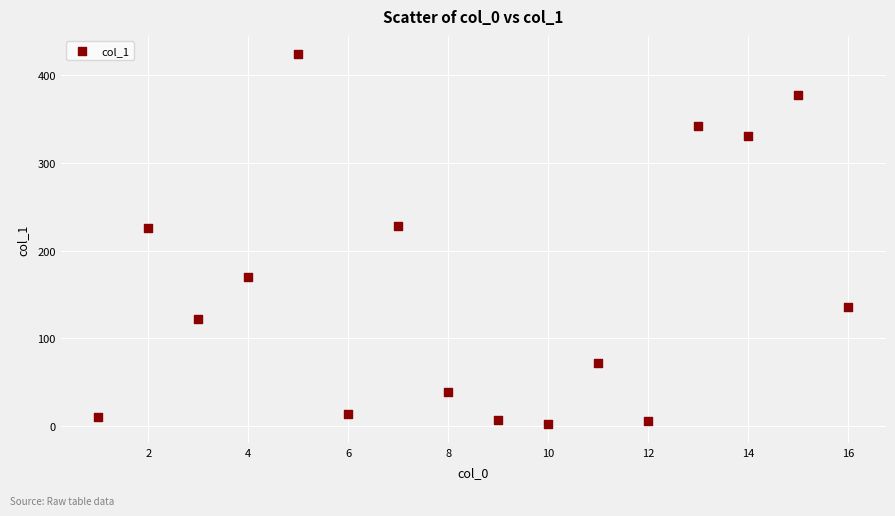

What is the range of Y values (max minus min)?

422.5